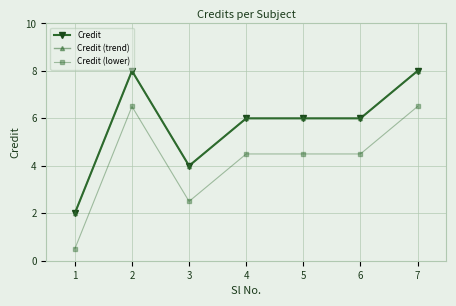

Does the chart have visible grid lines?

Yes